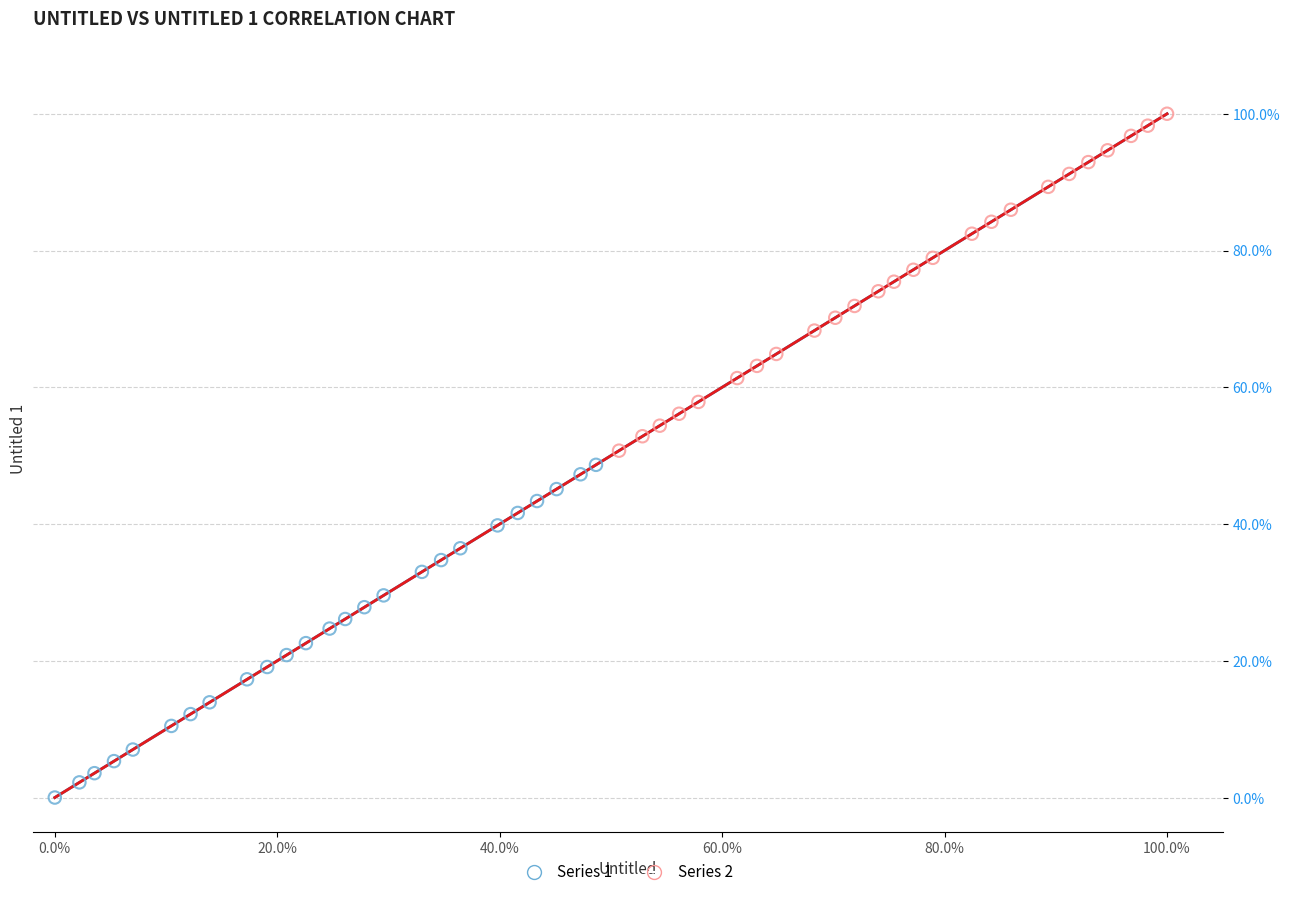

What are all the series names shown in the legend?

Series 1, Series 2